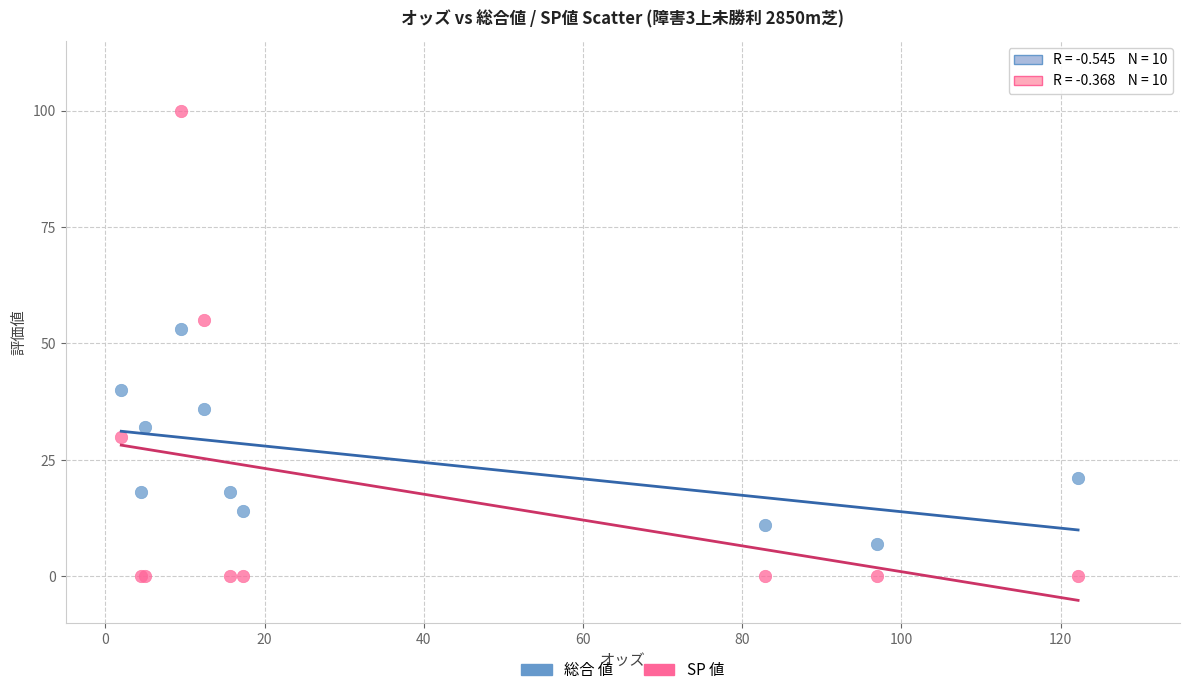

Which series reaches the maximum Y coordinate?

SP 値